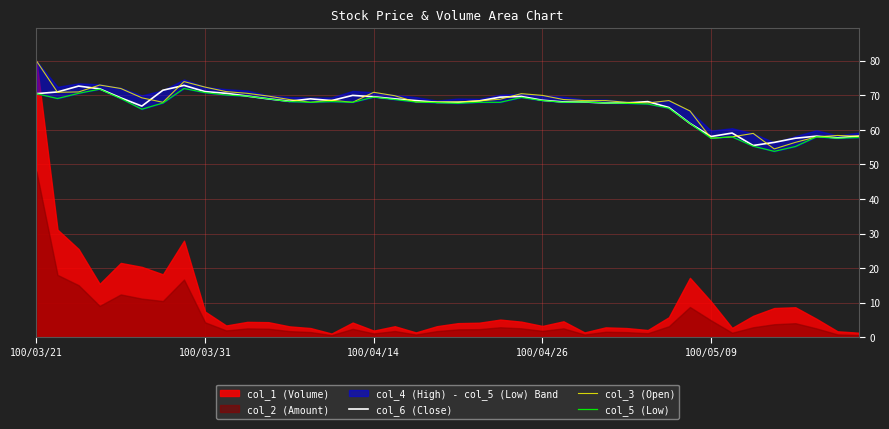

The value of col_6 (Close) at 100/03/31 is 104.2. True or false?

False